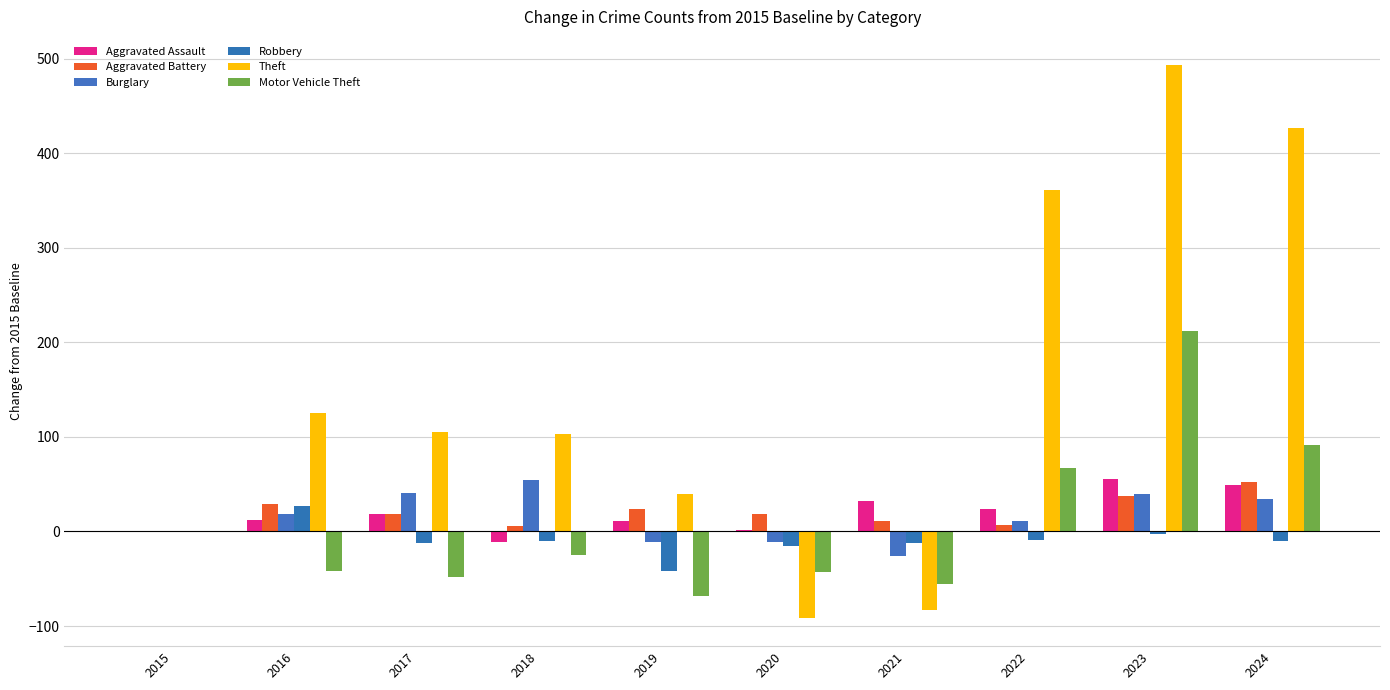

The value of Burglary at 2018 is 55. True or false?

True